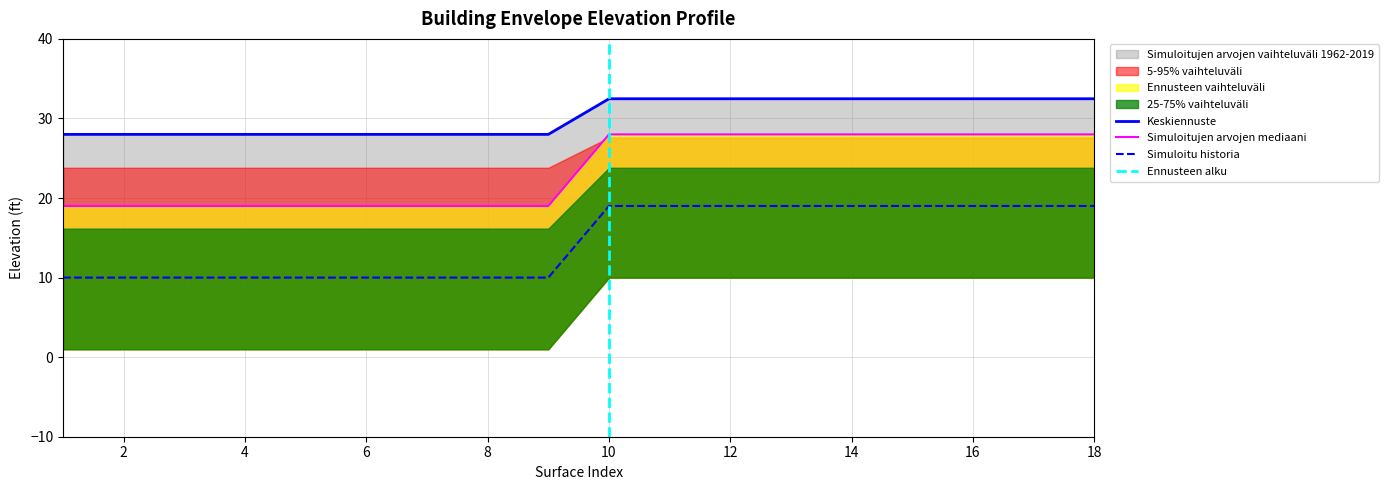

What is the value of the z_upper point at the 3rd from the left?

28.0